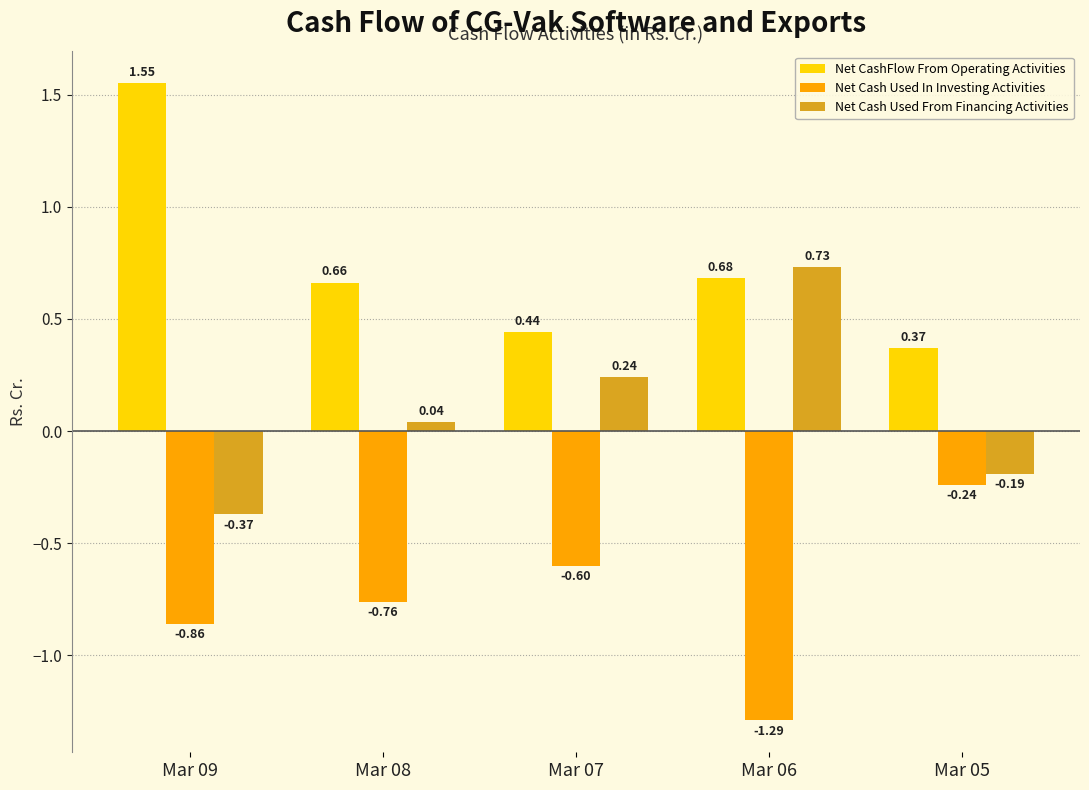

Rank the series by their maximum value, from highest to lowest.

Net CashFlow From Operating Activities, Net Cash Used From Financing Activities, Net Cash Used In Investing Activities